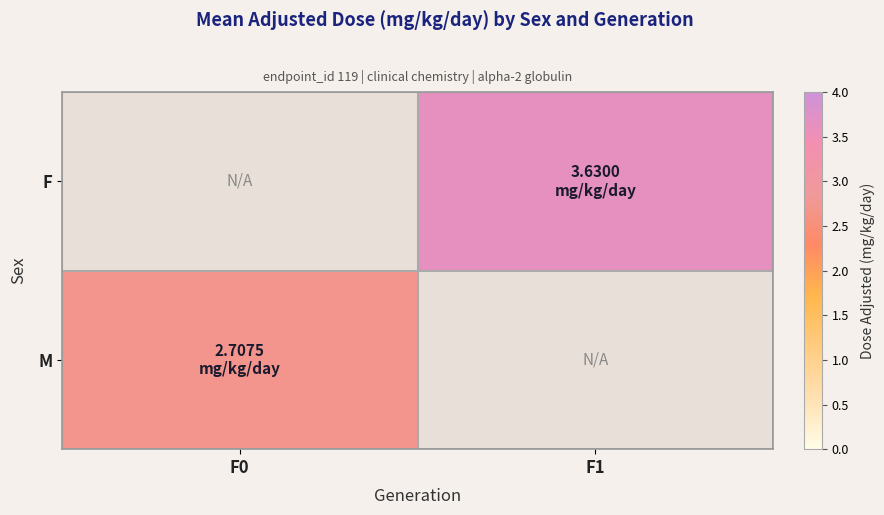

How many values in F are above zero?

1